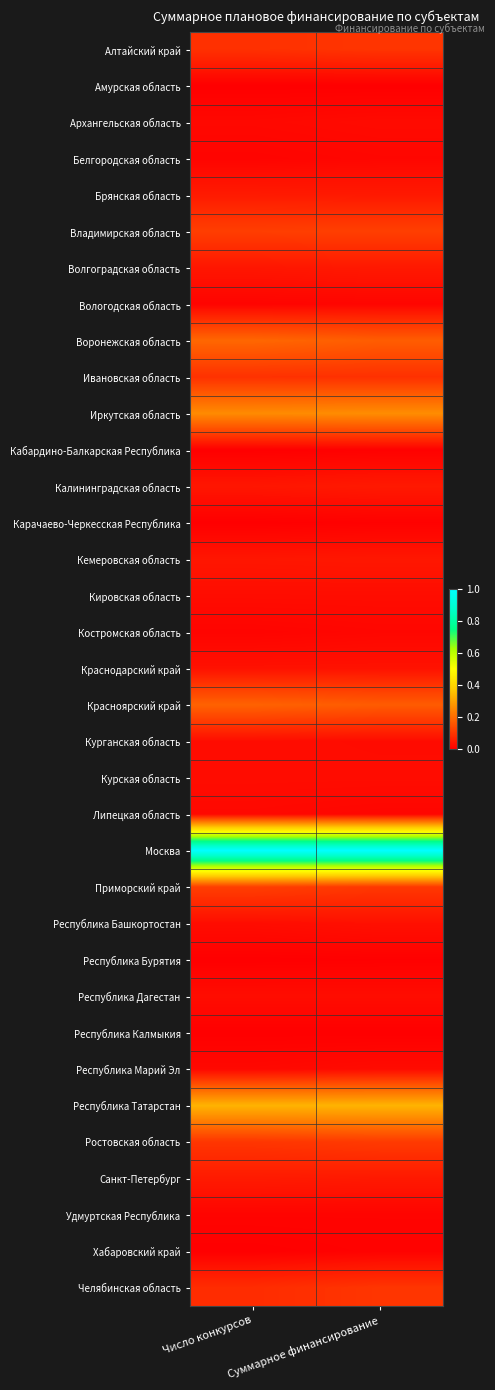

How many categories are shown in the chart?

2